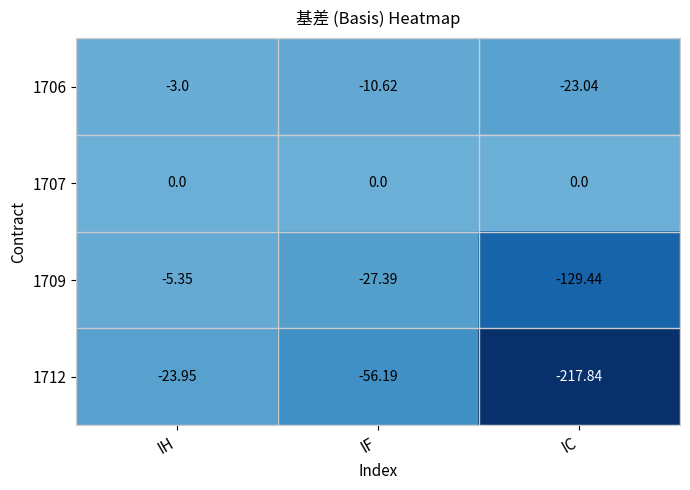

List the labels in order of 1712 value, largest first.

IH, IF, IC